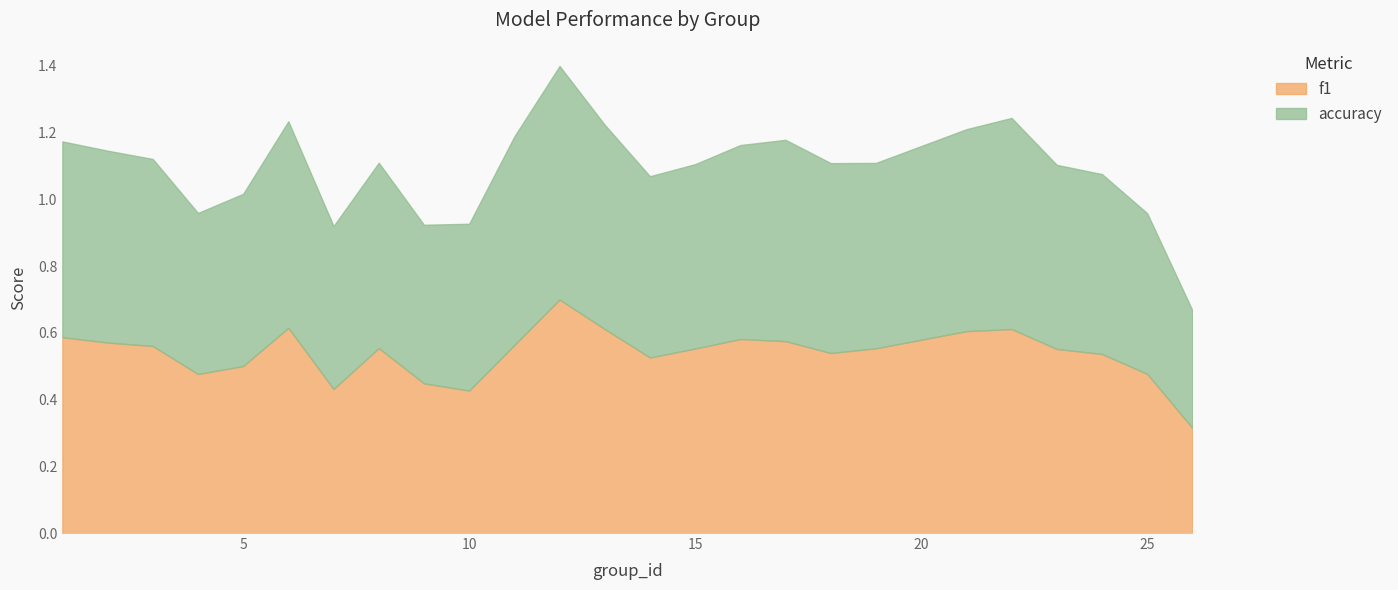

Is it true that f1 equals 0.6 at 4?

False